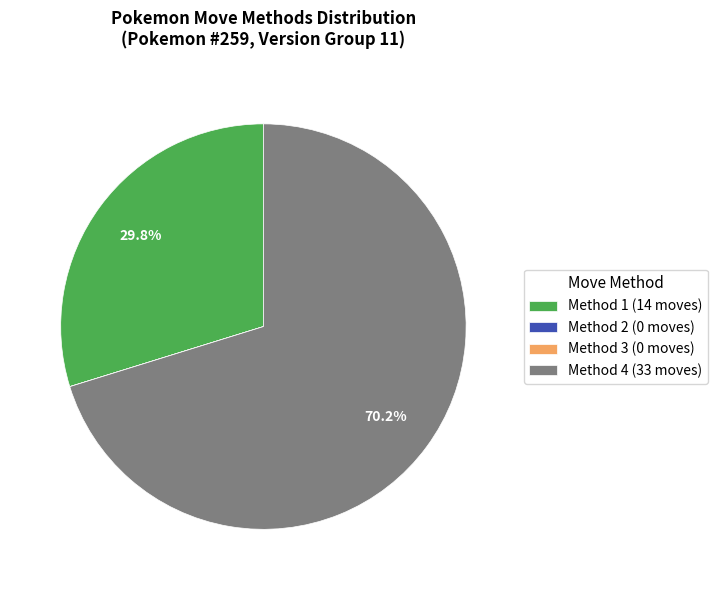

What percentage is NOT represented by Method 4 (33 moves)?

29.8%